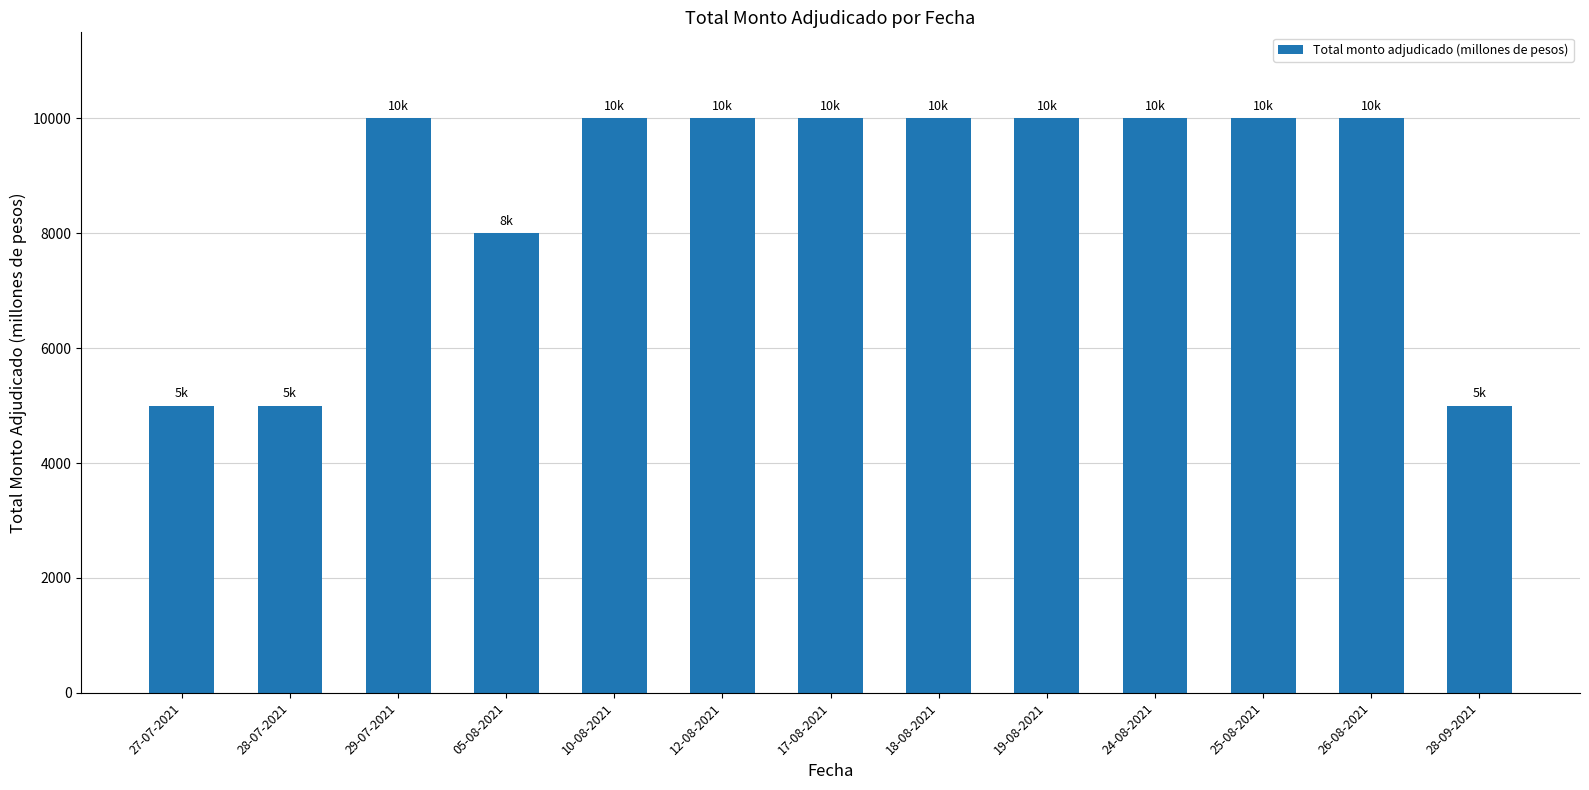

What is the smallest value displayed?

5000